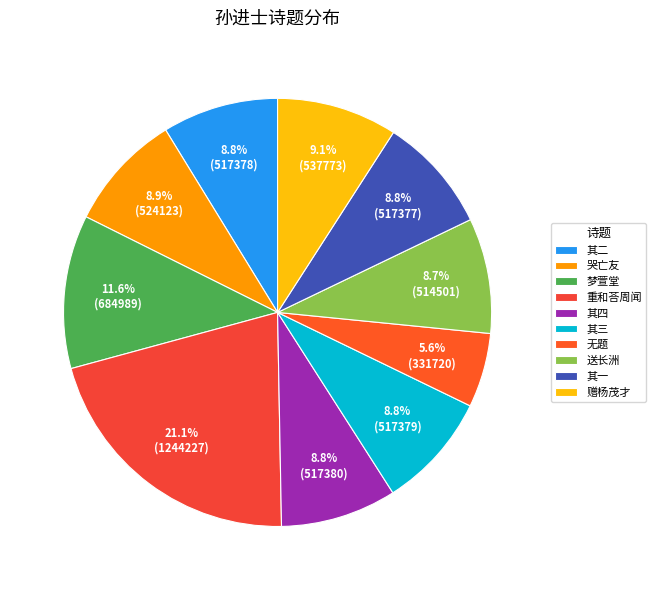

How many slices are in this pie chart?

10